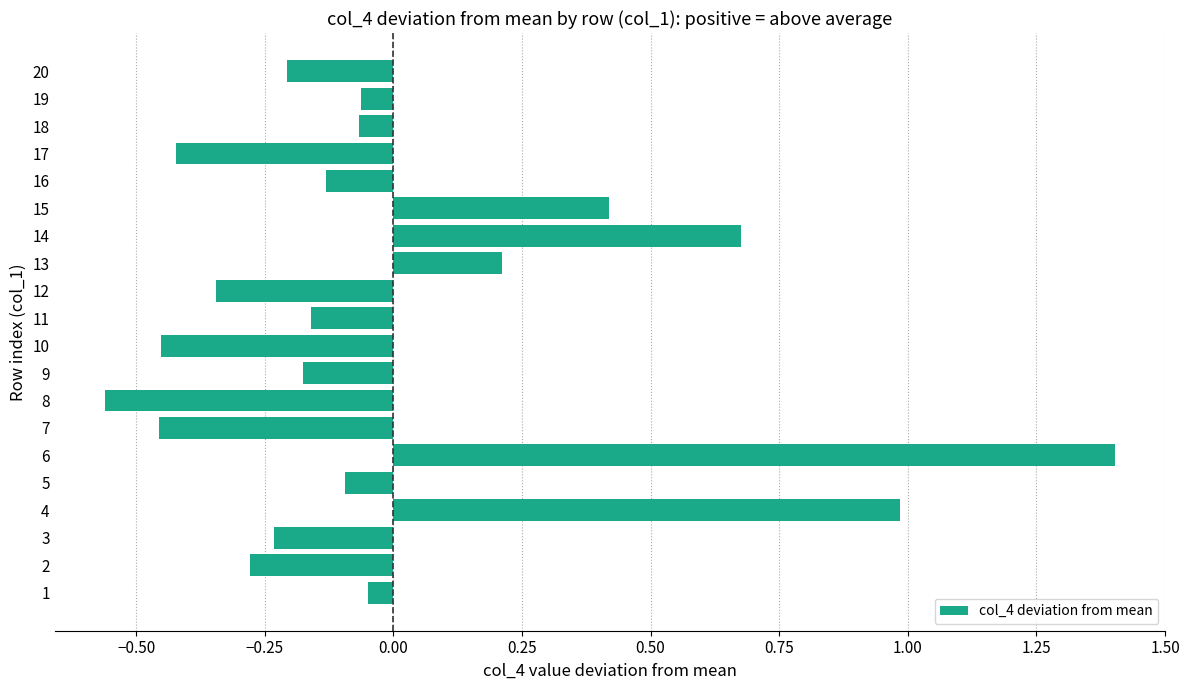

Which category has the highest value across all series?

6